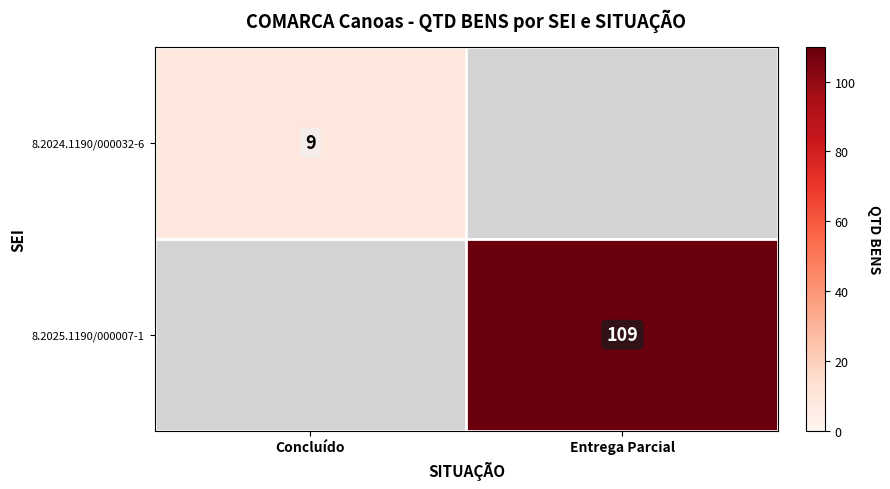

The value of 8.2024.1190/000032-6 at Concluído is 3. True or false?

False